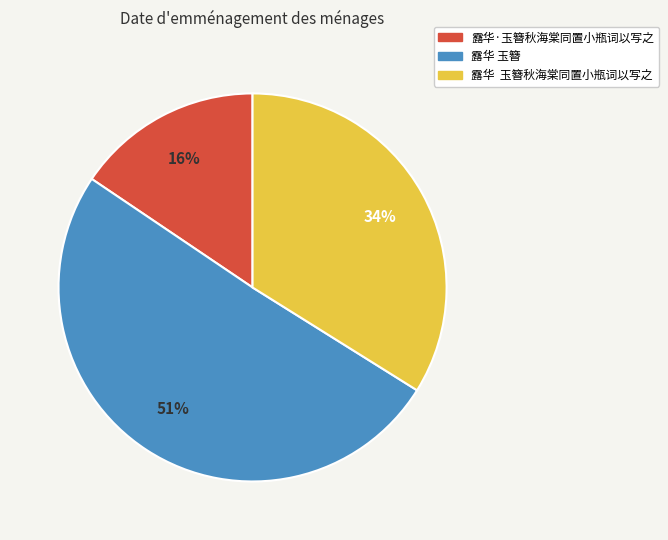

True or false: 露华·玉簪秋海棠同置小瓶词以写之 accounts for 30% of the total.

False